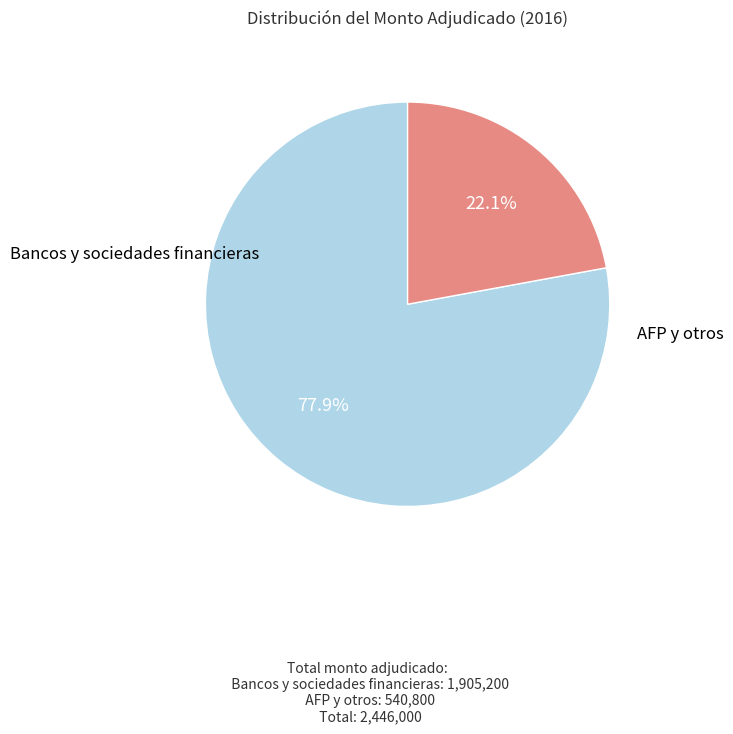

Does any single category account for the majority?

Yes